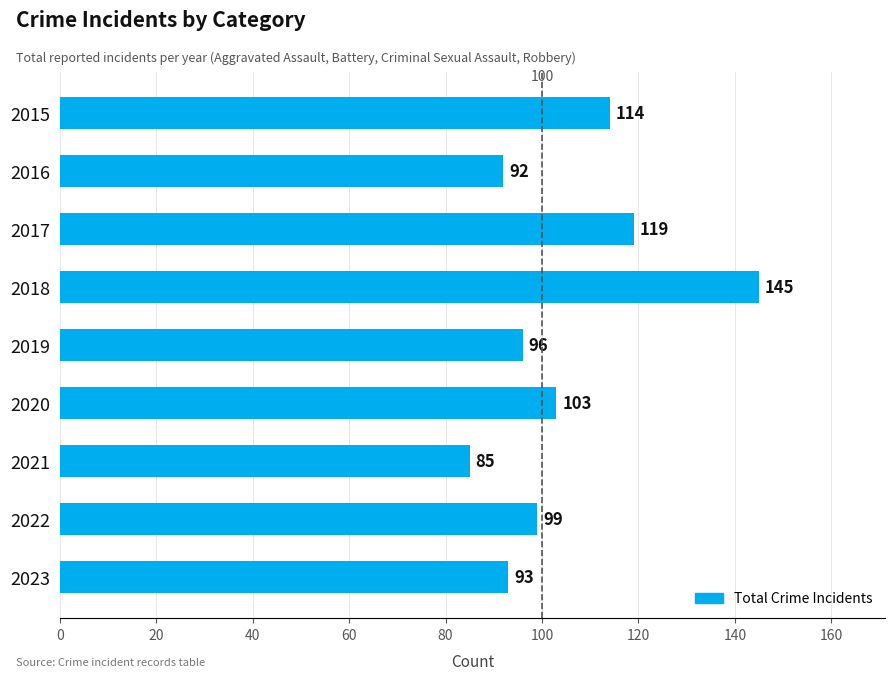

Rank the categories by value from highest to lowest.

2018, 2017, 2015, 2020, 2022, 2019, 2023, 2016, 2021